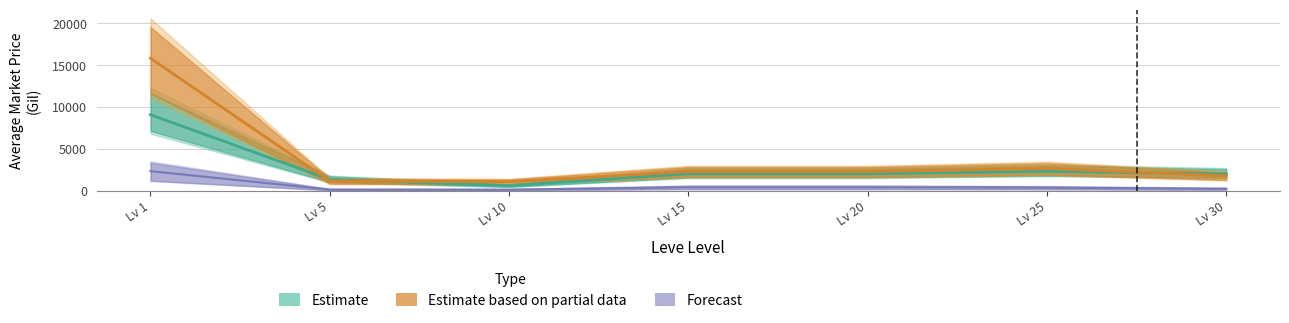

What value does the currentAveragePriceHQ series have at Lv 30?

271.6